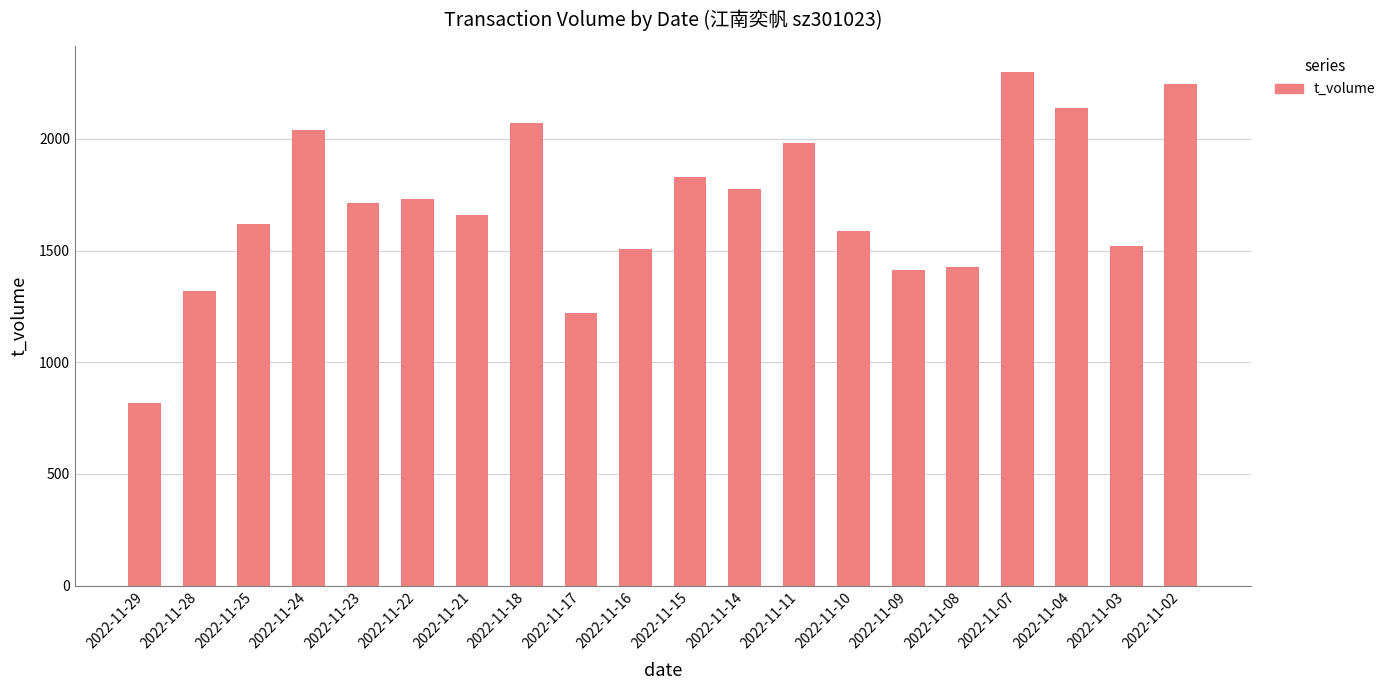

What is the approximate value at 2022-11-22, to the nearest 50?

1750